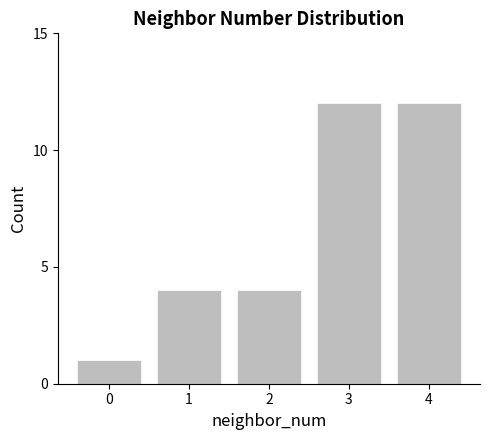

What is the value of the 2nd bar from the left?

4